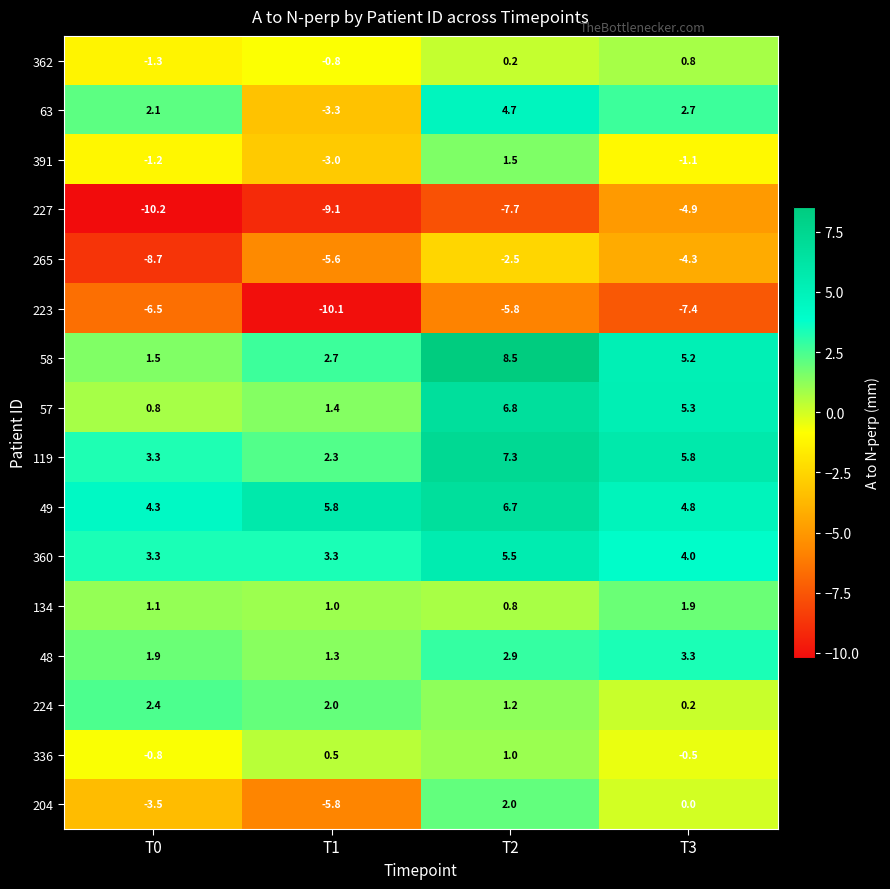

How many data points does each series have?

4